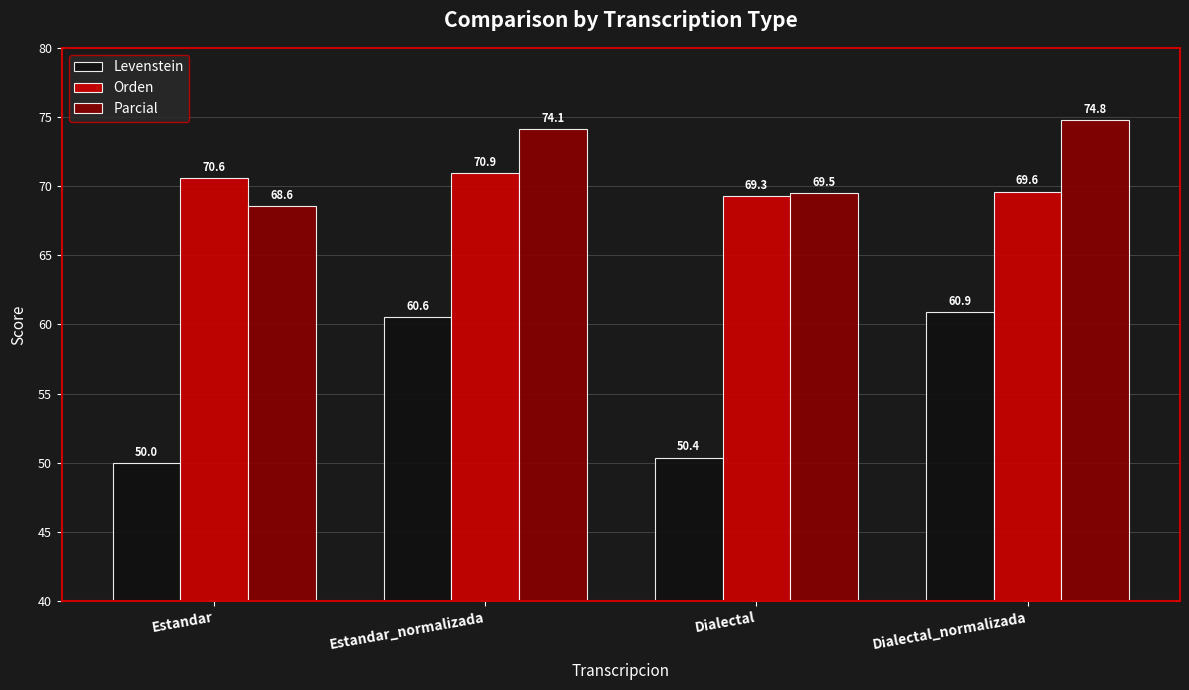

What is the maximum value shown in the chart?

74.8